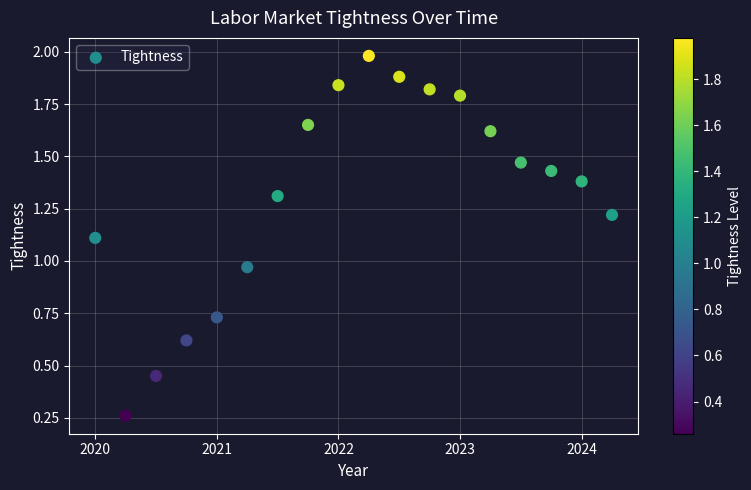

What is the range of X values (max minus min)?

4.2